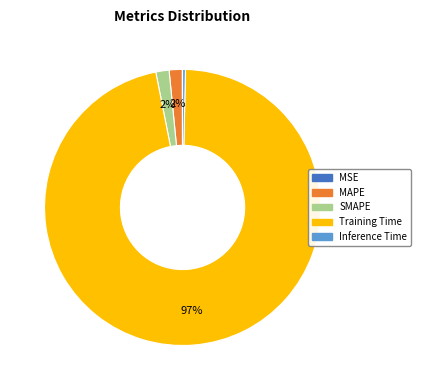

Between Training Time and Inference Time, which is larger?

Training Time